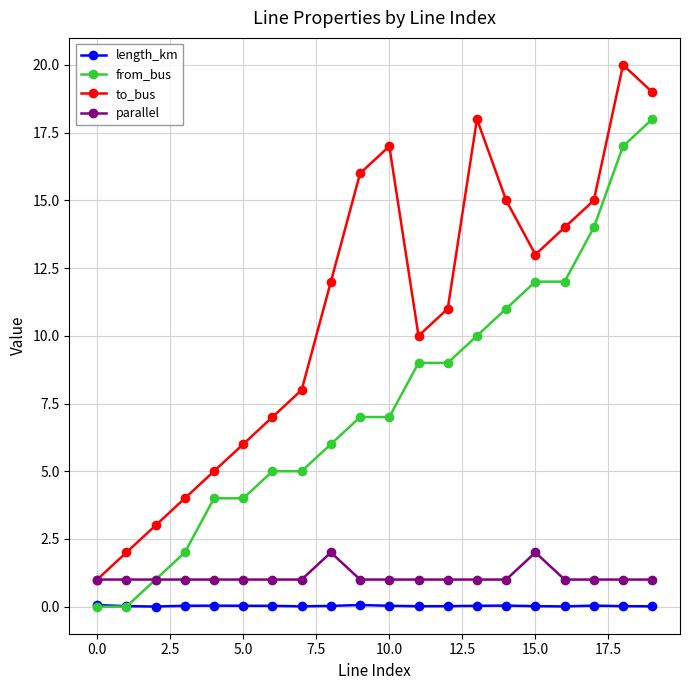

What is the maximum value for to_bus?

20.0